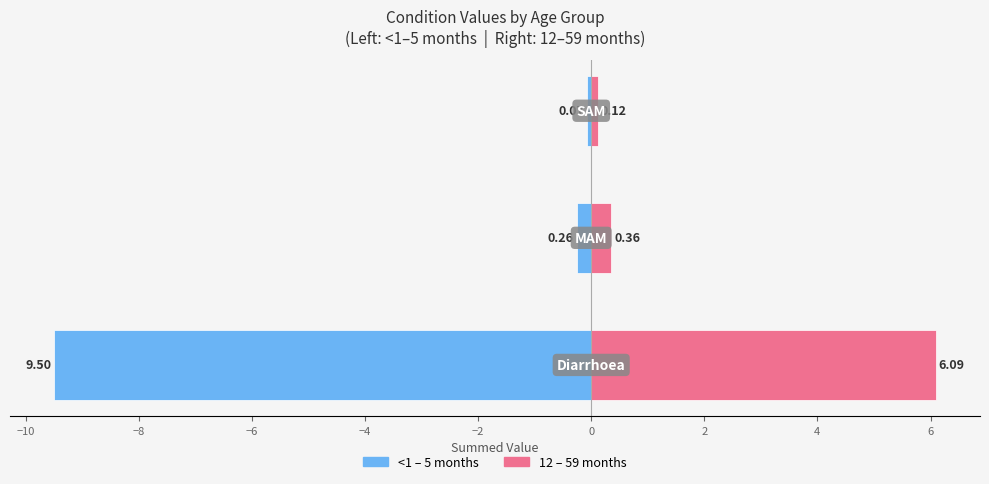

What is the difference between the maximum and minimum values in the <1–5 months (Left) series?

9.4